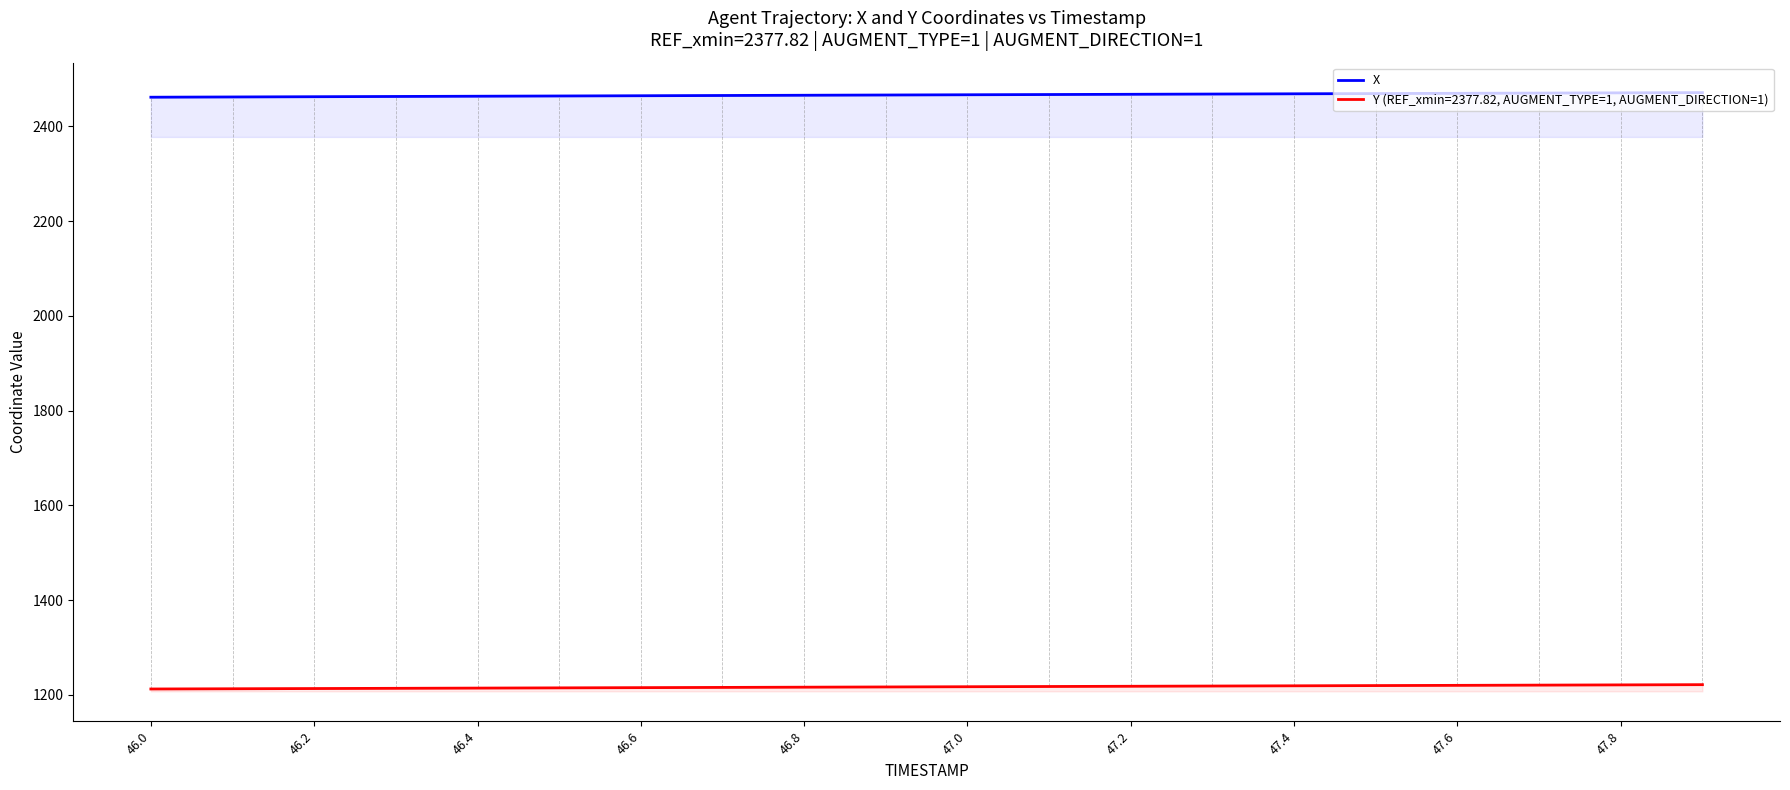

List the series in order of their peak value, lowest first.

Y (REF_xmin=2377.82, AUGMENT_TYPE=1, AUGMENT_DIRECTION=1), X